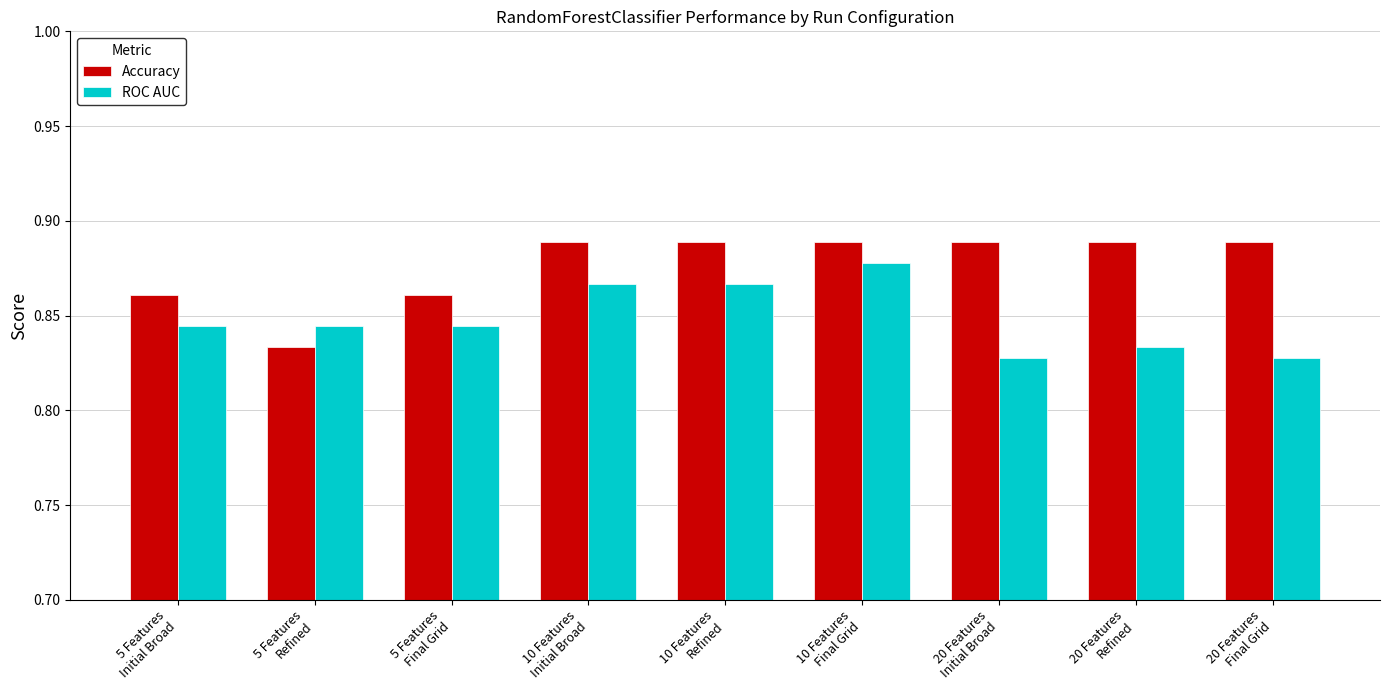

What is the sum of all ROC AUC values?

7.6